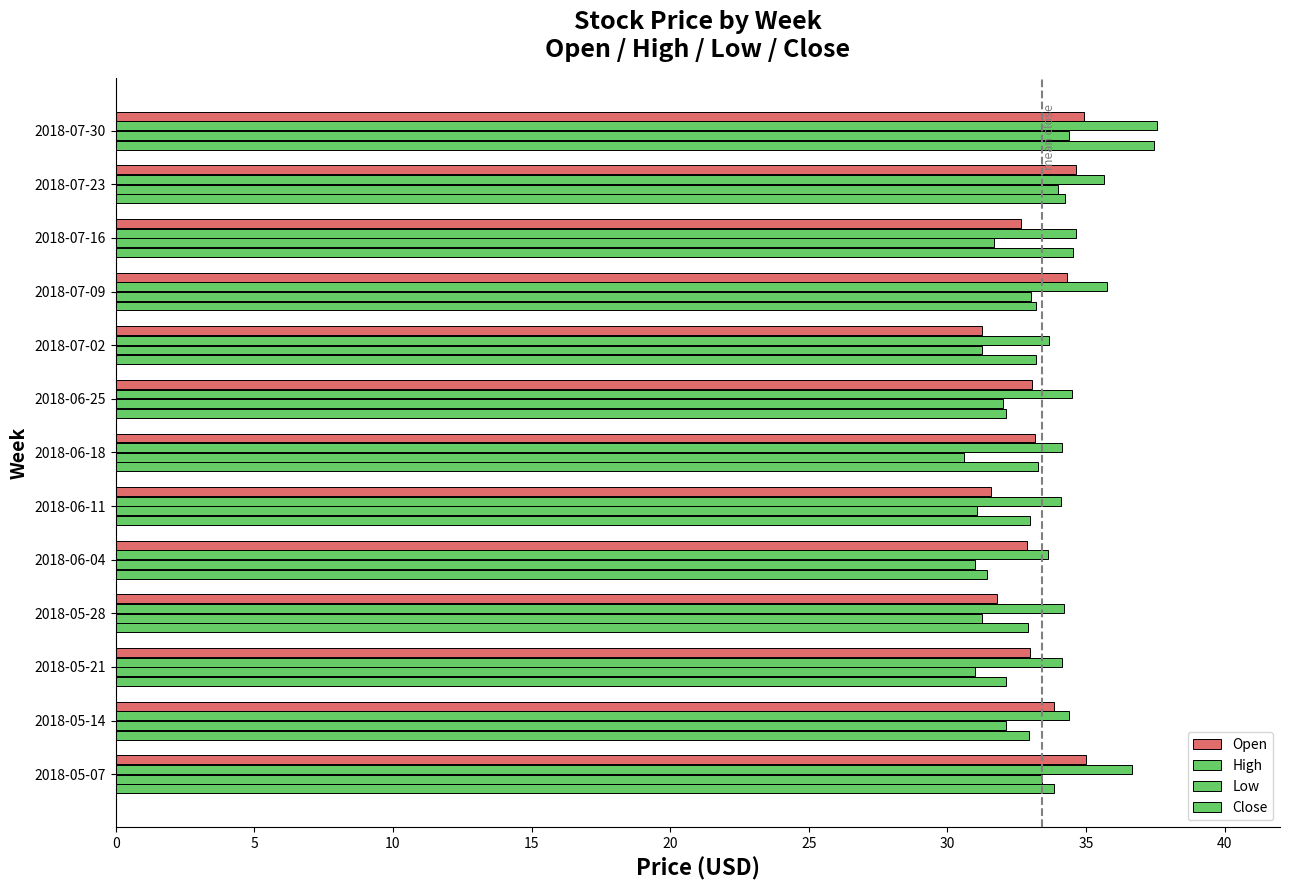

Count the number of categories in the chart.

13